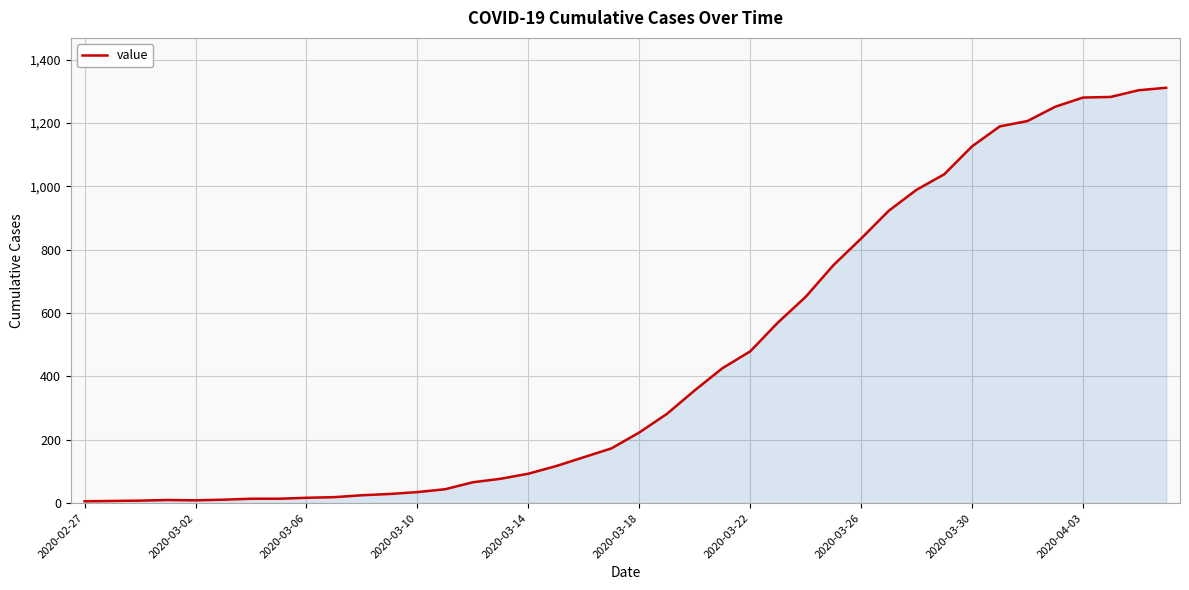

What is the maximum value shown in the chart?

1311